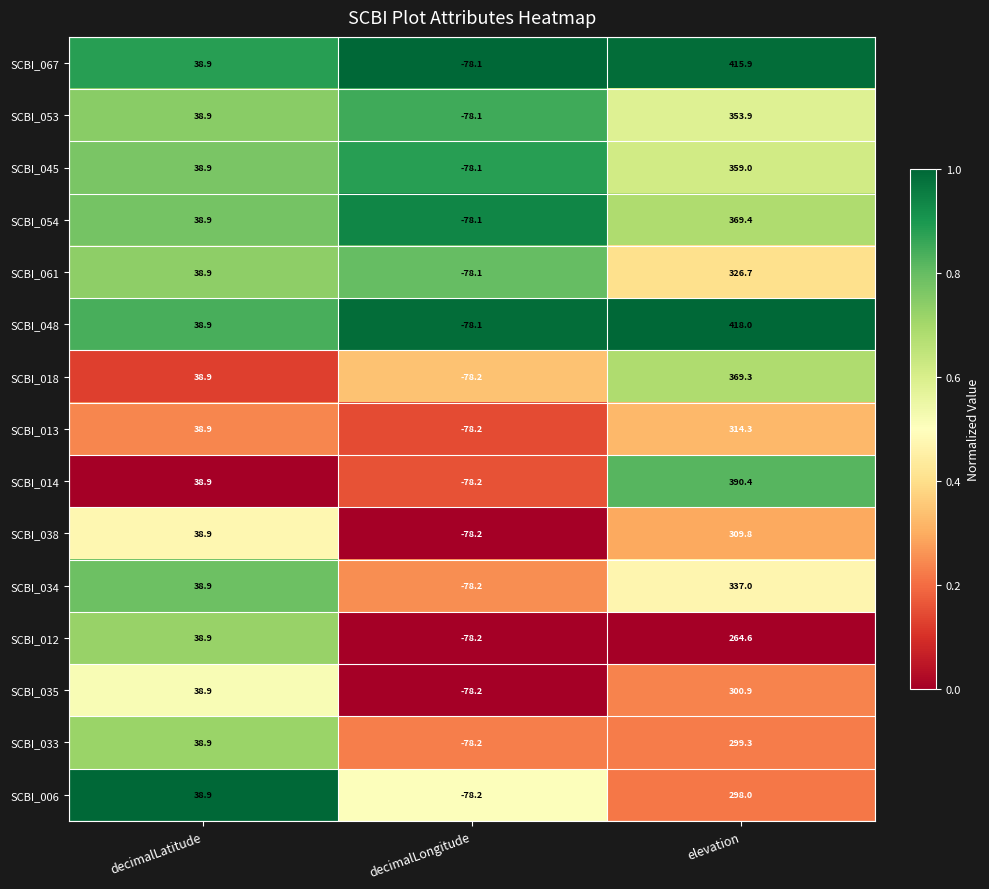

Where does the SCBI_012 series first go above 38?

decimalLatitude